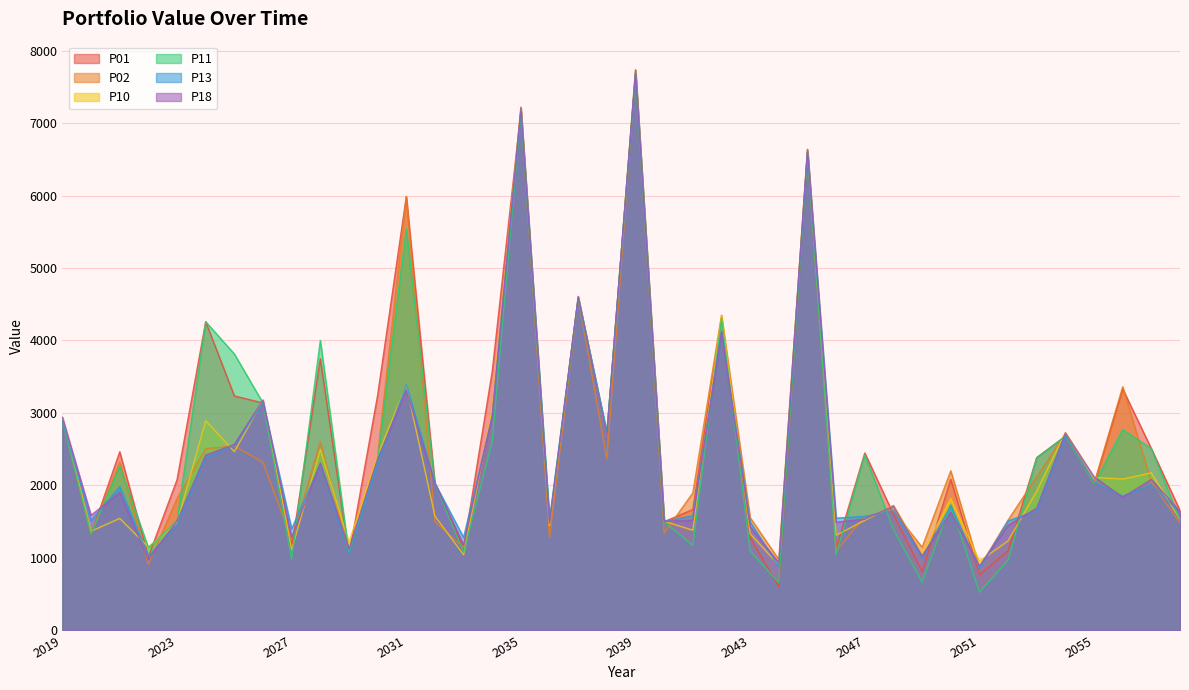

Which series has the widest spread of values?

P11